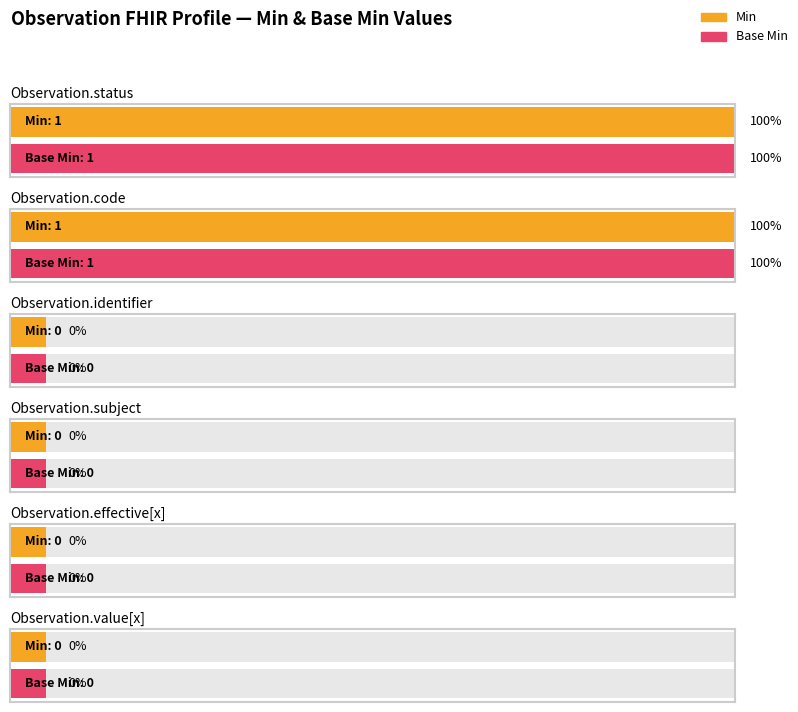

What are all the series names shown in the legend?

Min, Base Min